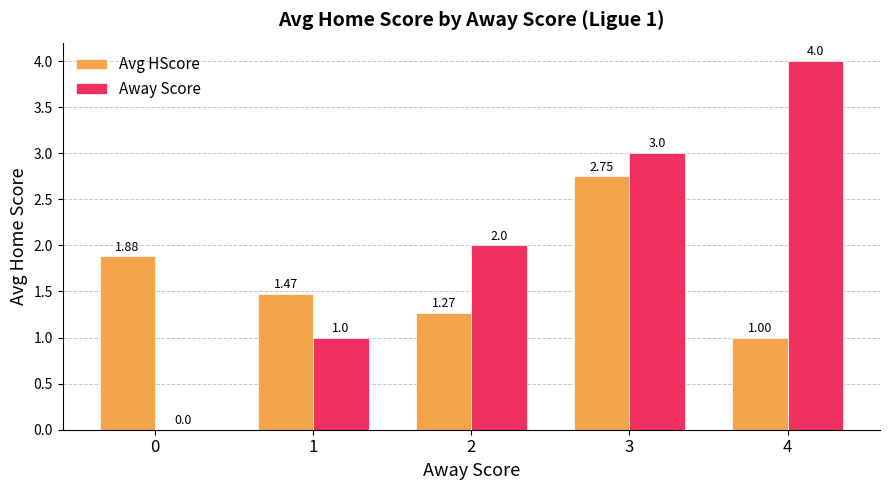

What is the sum of all Avg HScore values?

8.4